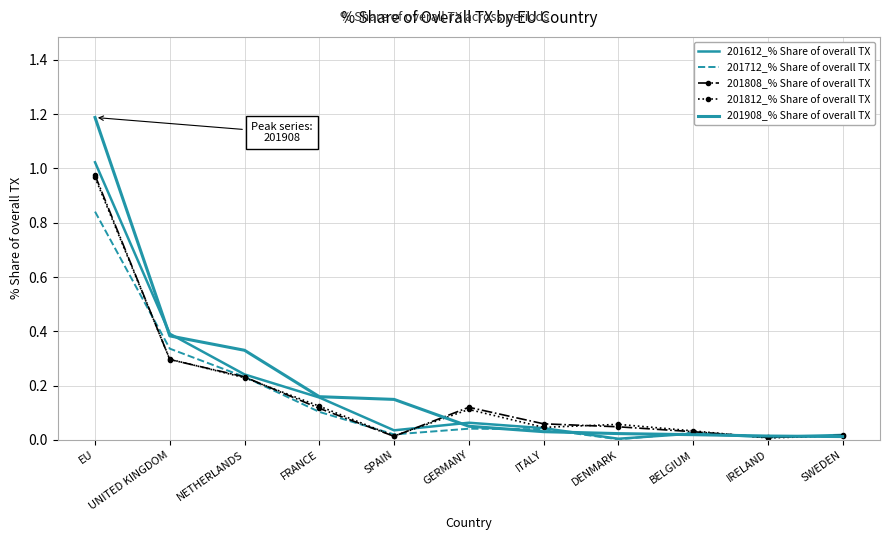

Reading right to left, transcribe all the data shown in this chart.

201612_% Share of overall TX: SWEDEN=0.0	IRELAND=0.0	BELGIUM=0.0	DENMARK=0.0	ITALY=0.0	GERMANY=0.1	SPAIN=0.0	FRANCE=0.2	NETHERLANDS=0.2	UNITED KINGDOM=0.4	EU=1.0
201712_% Share of overall TX: SWEDEN=0.0	IRELAND=0.0	BELGIUM=0.0	DENMARK=0.0	ITALY=0.0	GERMANY=0.0	SPAIN=0.0	FRANCE=0.1	NETHERLANDS=0.2	UNITED KINGDOM=0.3	EU=0.8
201808_% Share of overall TX: SWEDEN=0.0	IRELAND=0.0	BELGIUM=0.0	DENMARK=0.0	ITALY=0.1	GERMANY=0.1	SPAIN=0.0	FRANCE=0.1	NETHERLANDS=0.2	UNITED KINGDOM=0.3	EU=1.0
201812_% Share of overall TX: SWEDEN=0.0	IRELAND=0.0	BELGIUM=0.0	DENMARK=0.1	ITALY=0.0	GERMANY=0.1	SPAIN=0.0	FRANCE=0.1	NETHERLANDS=0.2	UNITED KINGDOM=0.3	EU=1.0
201908_% Share of overall TX: SWEDEN=0.0	IRELAND=0.0	BELGIUM=0.0	DENMARK=0.0	ITALY=0.0	GERMANY=0.1	SPAIN=0.1	FRANCE=0.2	NETHERLANDS=0.3	UNITED KINGDOM=0.4	EU=1.2